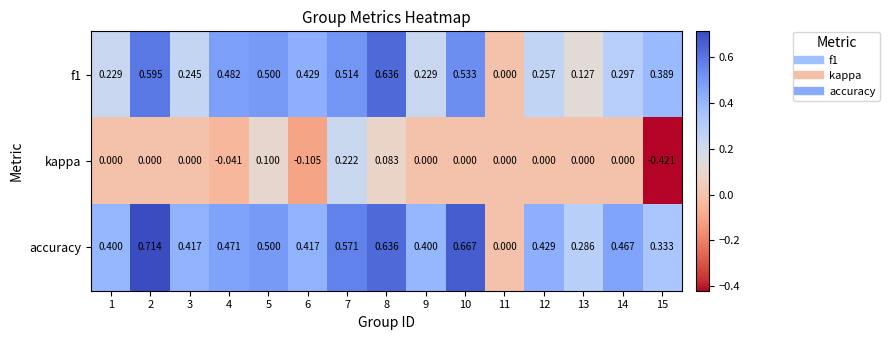

Between 12 and 13, which series saw the biggest shift?

accuracy